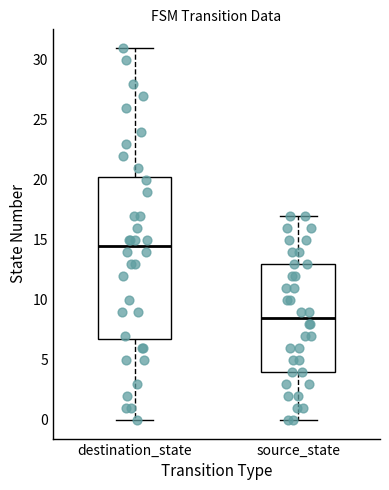

Reading left to right, read every box against the y-axis: the position of its median line, the range the box covers, and the ends of its whiskers. The values are not printed on the chart, so give them approximately, as read against the axis.

destination_state: median 14.5, box 7.0 to 20.5, whiskers 0.0 to 31.0
source_state: median 8.5, box 4.0 to 13.0, whiskers 0.0 to 17.0